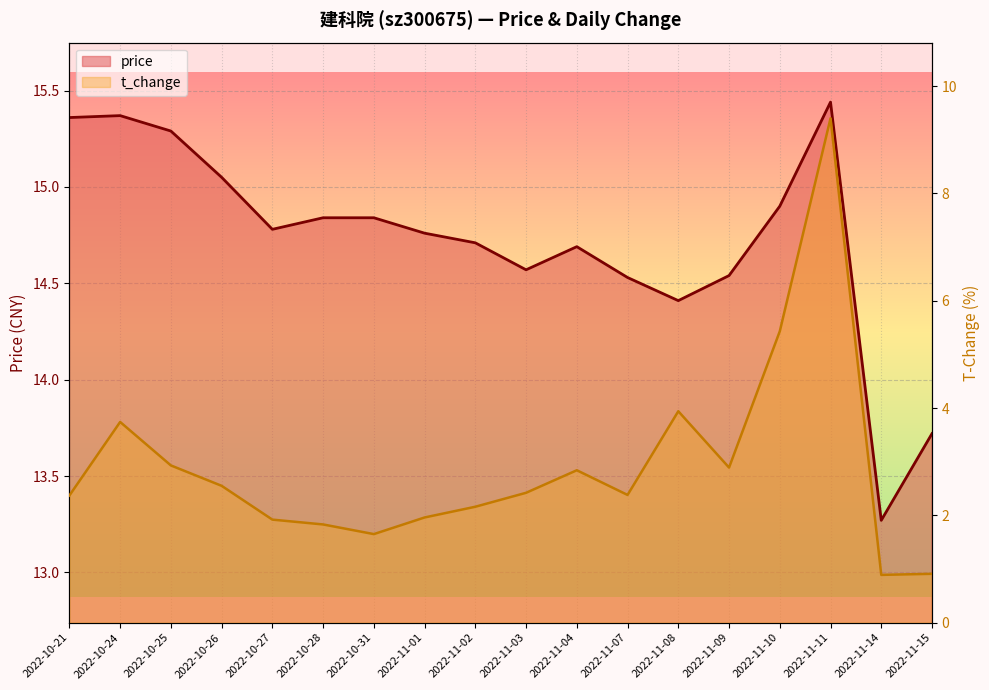

Reading right to left, extract all data points from this chart.

price: 13.7	13.3	15.4	14.9	14.5	14.4	14.5	14.7	14.6	14.7	14.8	14.8	14.8	14.8	15.1	15.3	15.4	15.4
t_change: 0.9	0.9	9.4	5.4	2.9	3.9	2.4	2.8	2.4	2.2	2.0	1.6	1.8	1.9	2.5	2.9	3.7	2.4